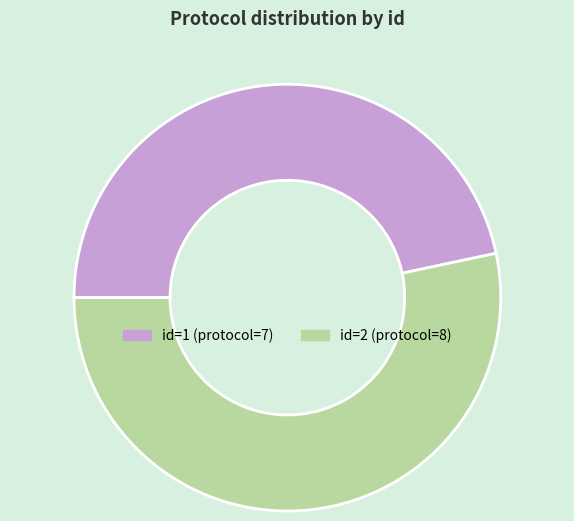

Which category accounts for the majority?

id=2 (protocol=8)